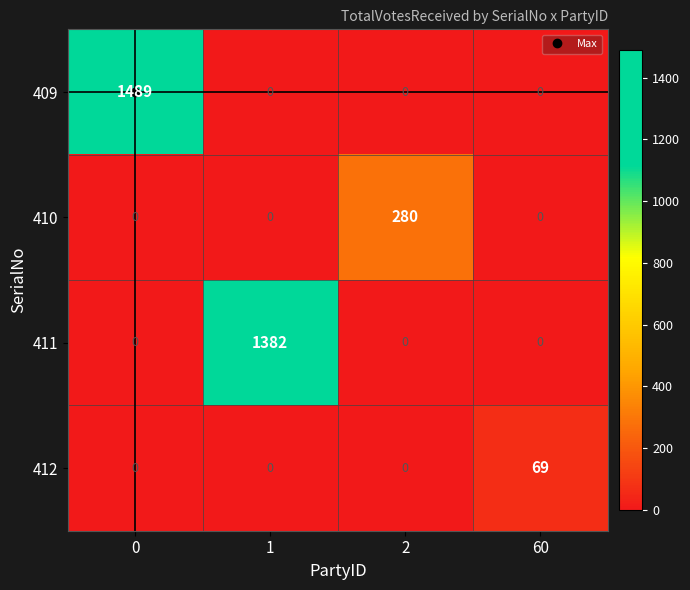

How many categories are shown in the chart?

4